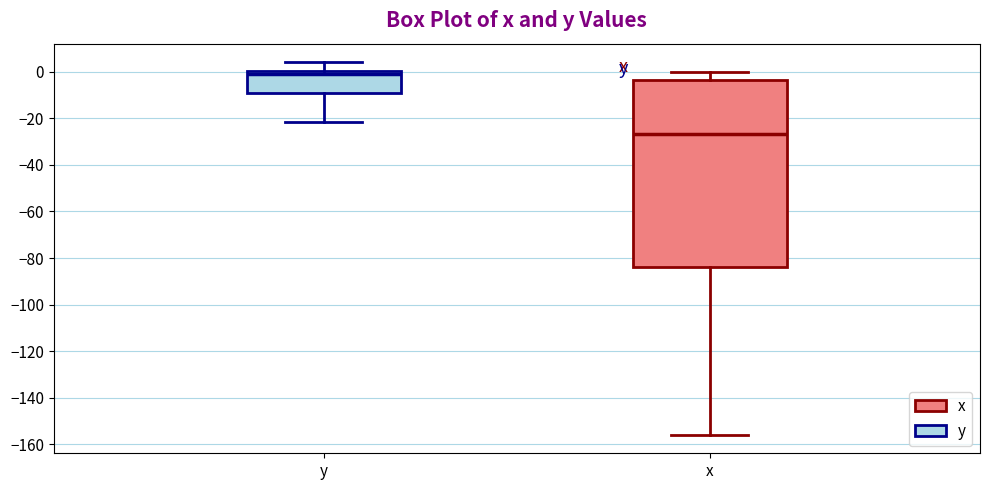

Where does the upper whisker of the box for y end on the y-axis? The values are not printed on the chart, so give them approximately, as read against the axis.

4